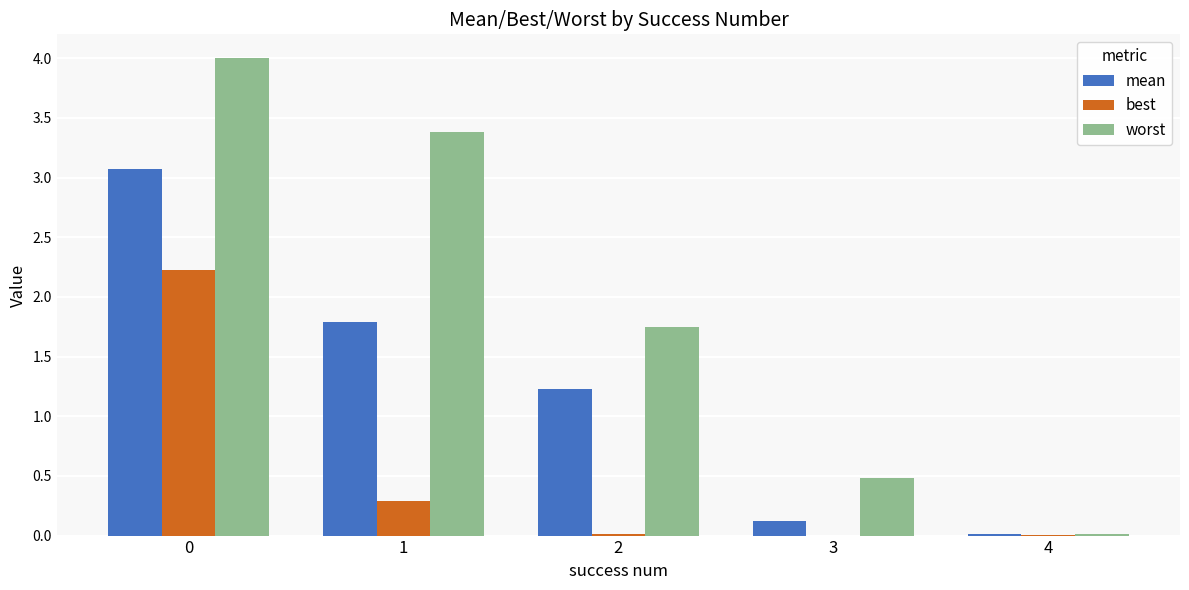

What is the sum of all best values?

2.5